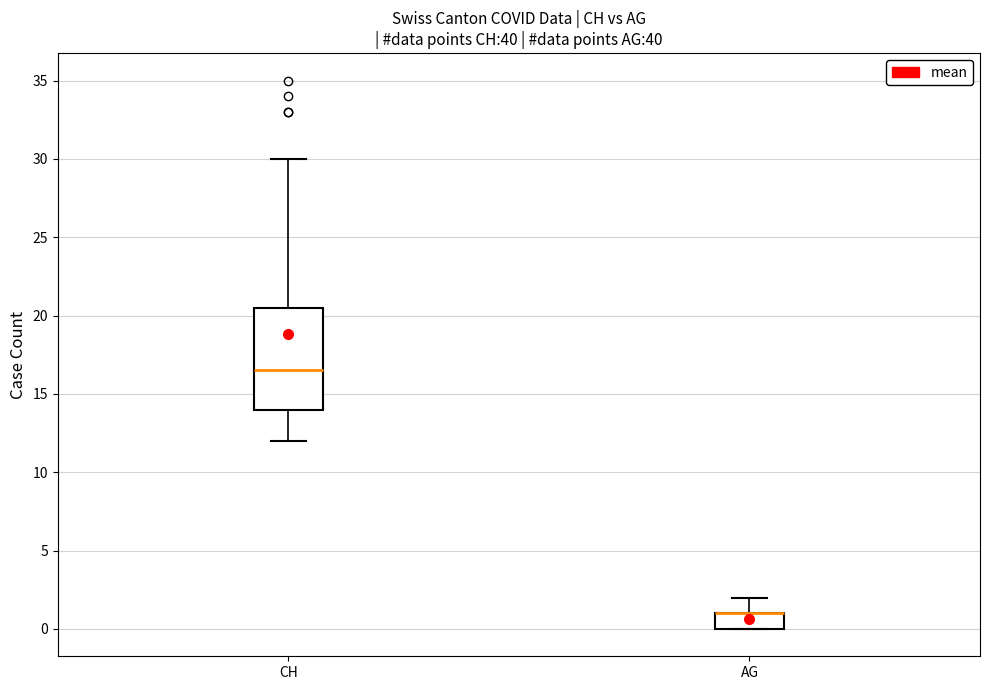

Comparing the boxes themselves (not the whiskers), which one is the tallest?

CH